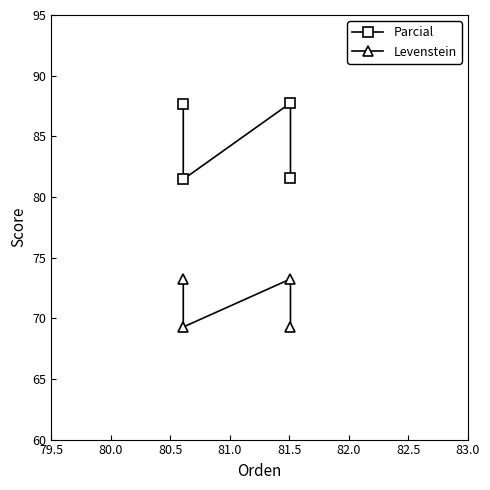

The value of Levenstein at 80.5 is 124.0. True or false?

False